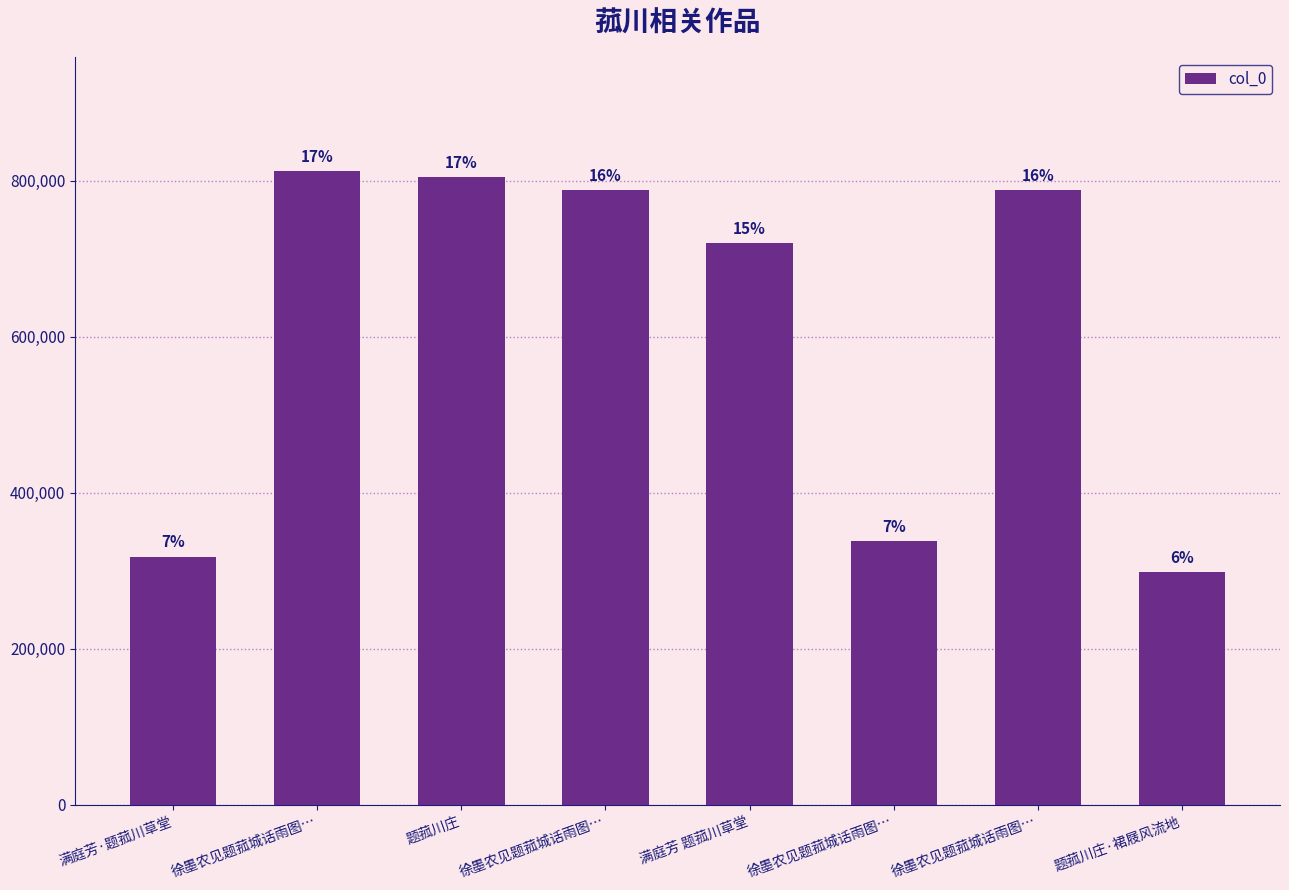

What is the maximum value shown in the chart?

812408